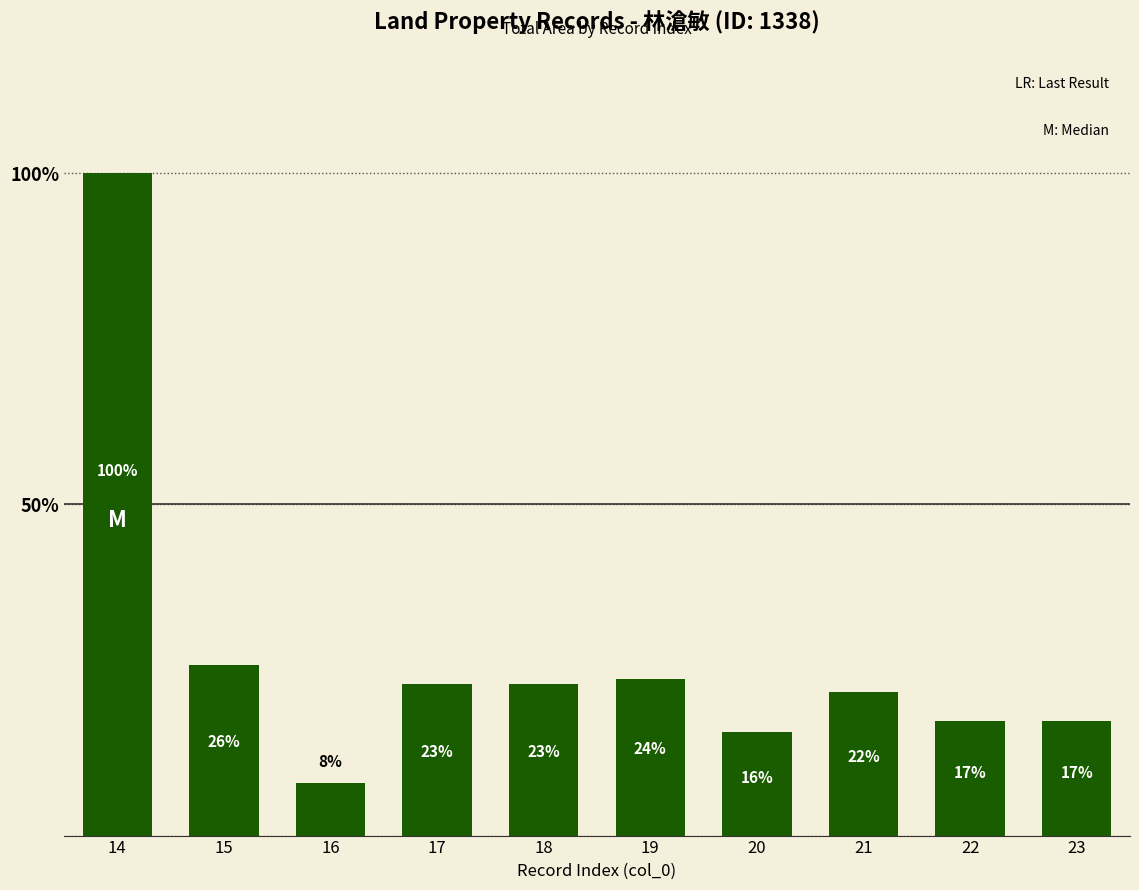

What is the sum of the values at 21 and 14?

472.9